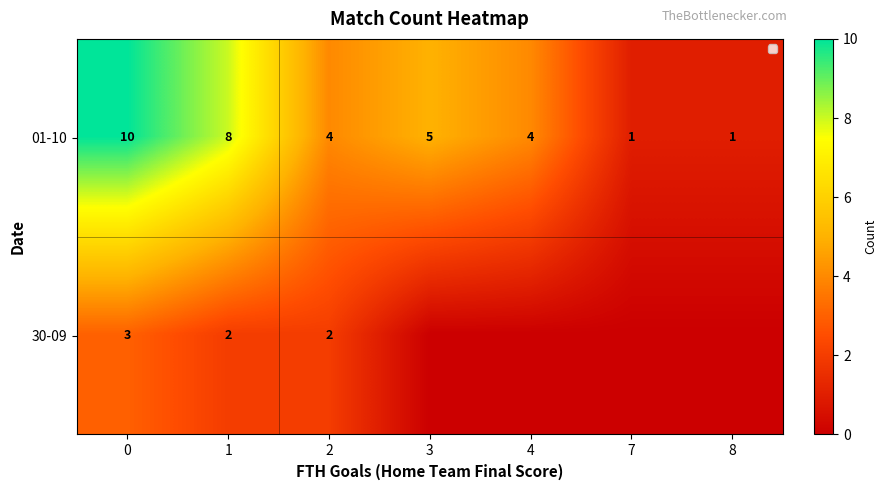

Count the 01-10 values in the range 1 to 8.

6